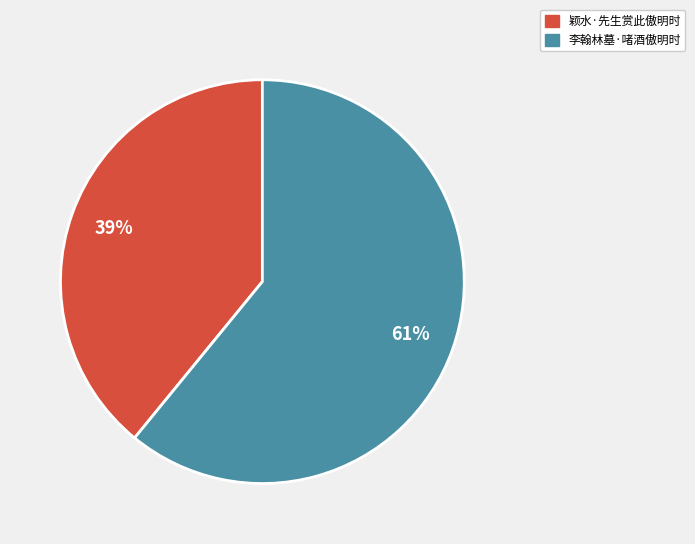

Combined, do 颖水·先生赏此傲明时 and 李翰林墓·啫酒傲明时 account for over 50%?

Yes